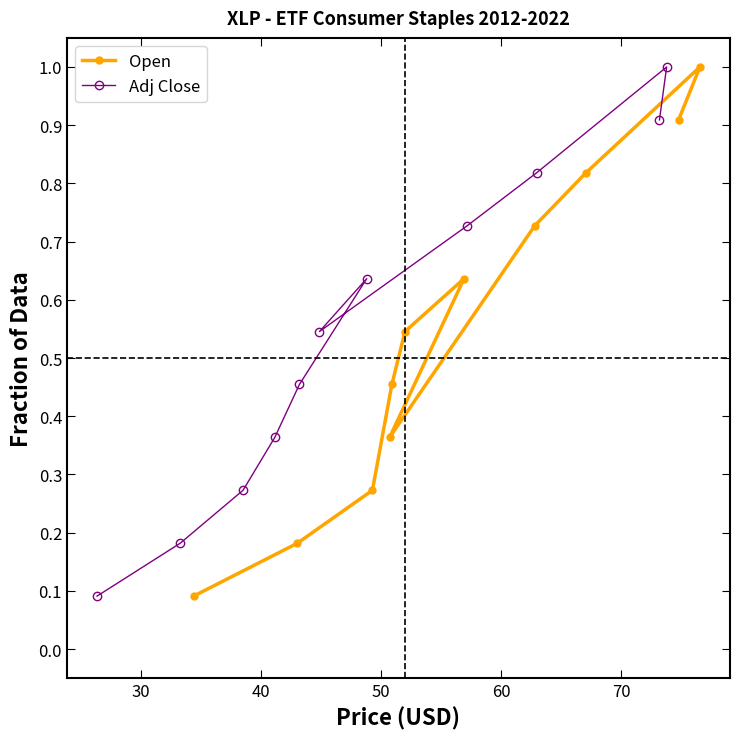

How many Adj Close values are between 0 and 1?

11